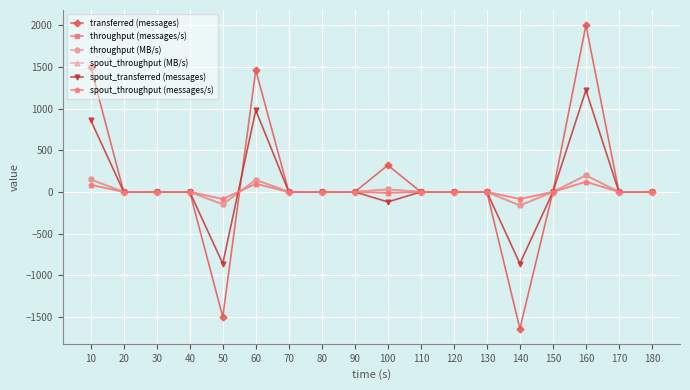

Does the chart have visible grid lines?

Yes